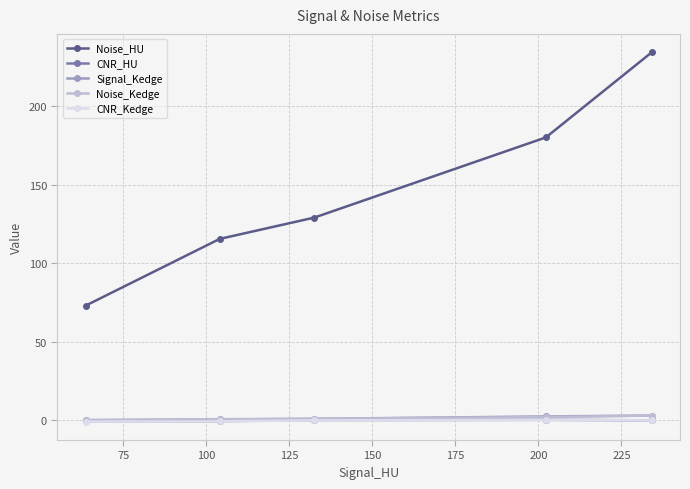

Which series has the widest spread of values?

Noise_HU